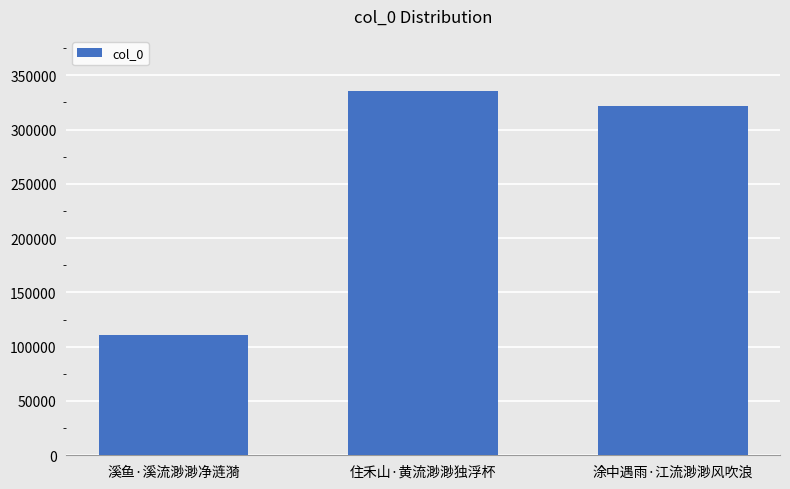

What is the change in value from 住禾山·黄流渺渺独浮杯 to 涂中遇雨·江流渺渺风吹浪?

-14075